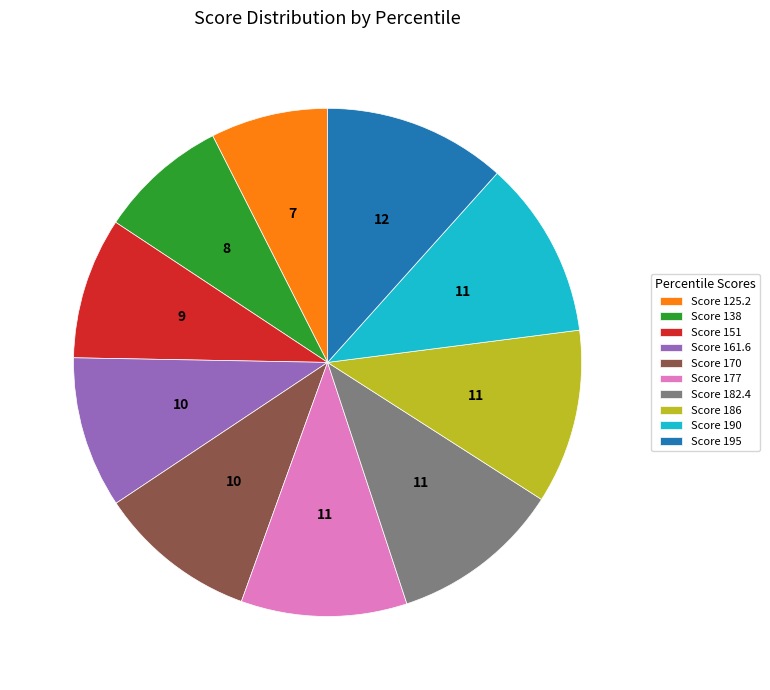

The Score 125.2 slice represents 1% of the pie. True or false?

False